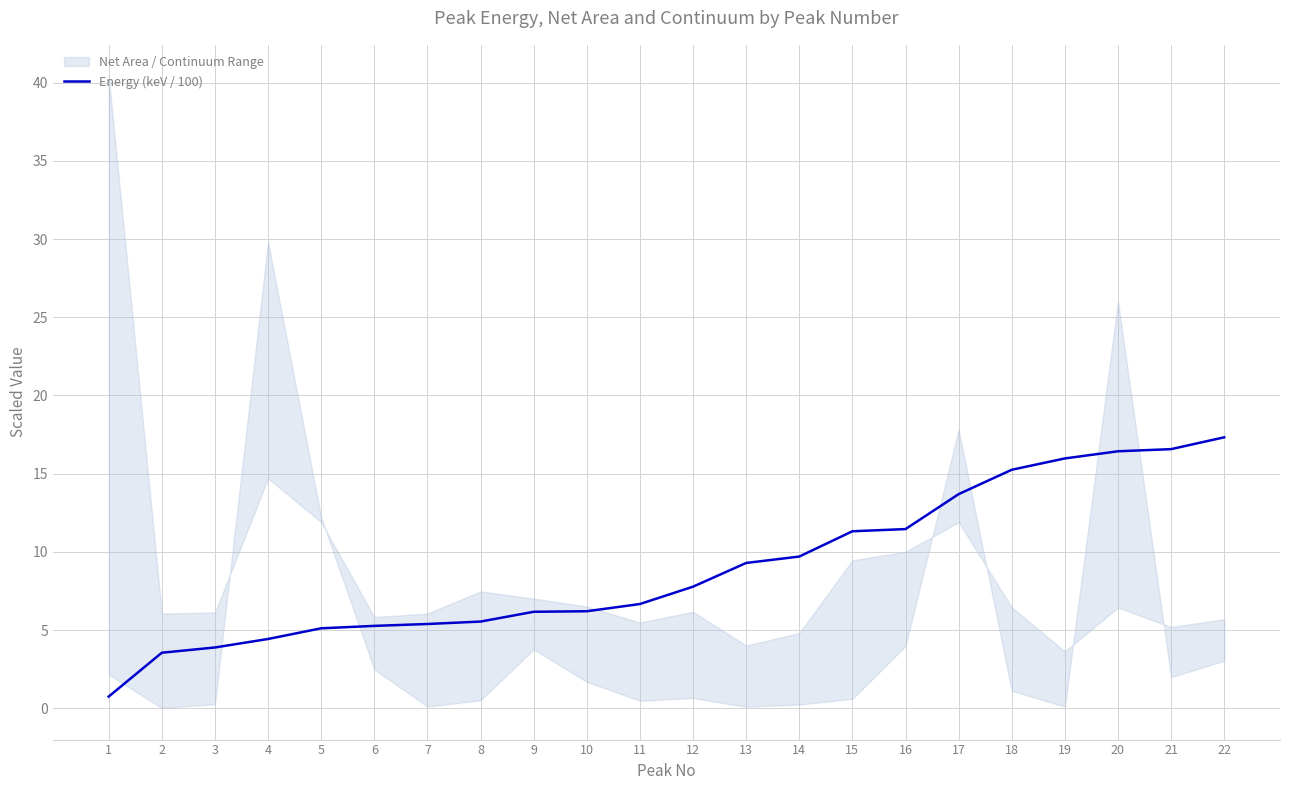

Reading right to left, extract all data points from this chart.

22=17.3	21=16.6	20=16.4	19=16.0	18=15.2	17=13.7	16=11.5	15=11.3	14=9.7	13=9.3	12=7.8	11=6.7	10=6.2	9=6.2	8=5.5	7=5.4	6=5.3	5=5.1	4=4.4	3=3.9	2=3.5	1=0.7